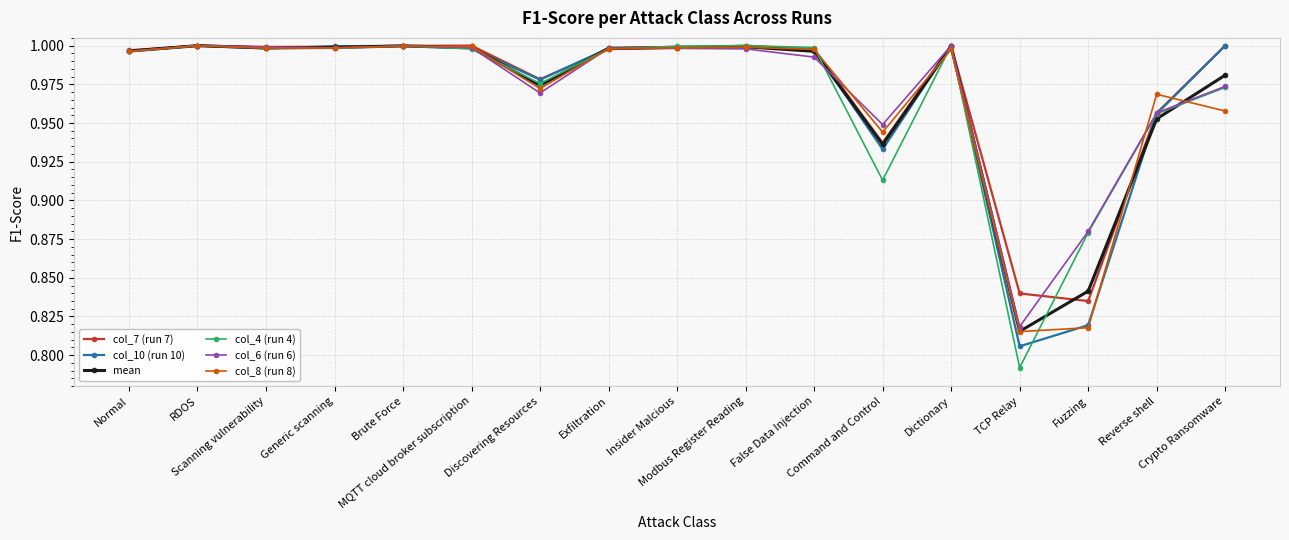

True or false: col_4 (run 4) and mean intersect in this chart.

True